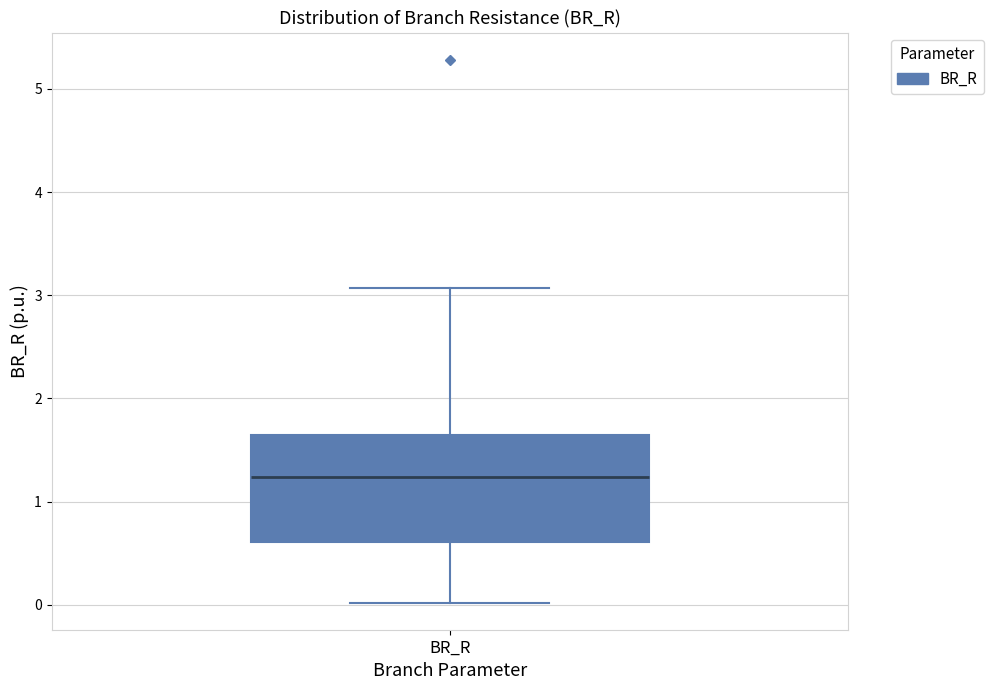

Where is the upper edge of the box for BR_R on the y-axis? The values are not printed on the chart, so give them approximately, as read against the axis.

1.6